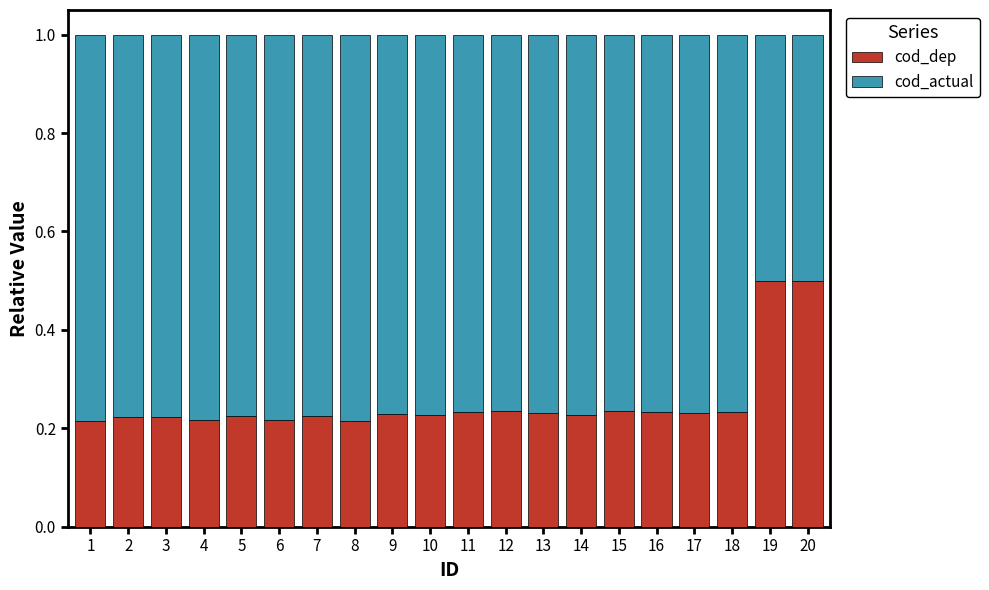

True or false: cod_dep has a value of 0.5 at 20.

True